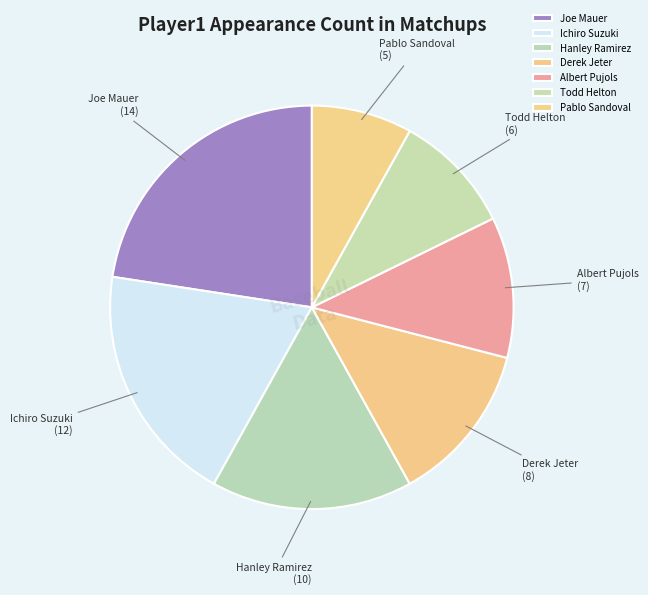

What is the smallest slice in the pie chart?

Pablo Sandoval